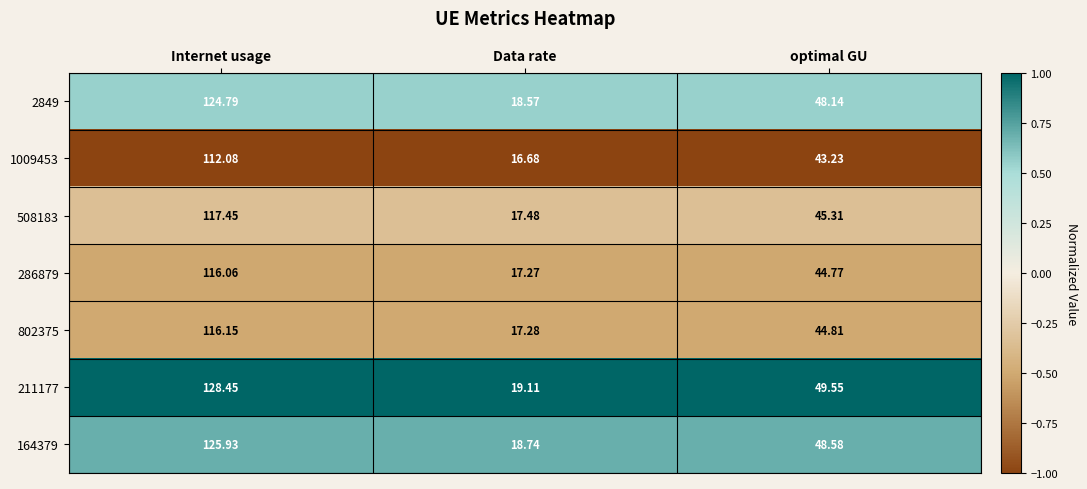

Which series has the largest range (max minus min)?

211177